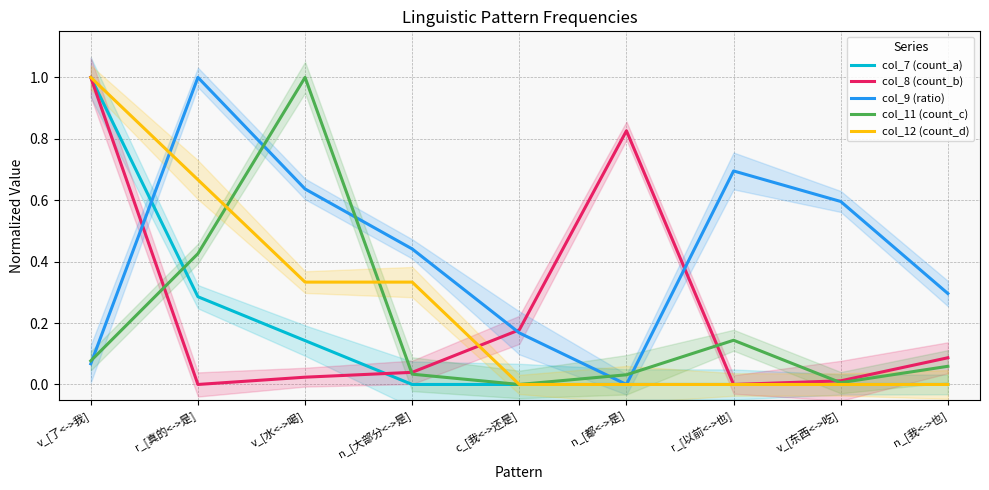

Reading left to right, extract all data points from this chart.

col_7 (count_a): v_[了<->我]=1.0	r_[真的<->是]=0.3	v_[水<->喝]=0.1	n_[大部分<->是]=0.0	c_[我<->还是]=0.0	n_[都<->是]=0.0	r_[以前<->也]=0.0	v_[东西<->吃]=0.0	n_[我<->也]=0.0
col_8 (count_b): v_[了<->我]=1.0	r_[真的<->是]=0.0	v_[水<->喝]=0.0	n_[大部分<->是]=0.0	c_[我<->还是]=0.2	n_[都<->是]=0.8	r_[以前<->也]=0.0	v_[东西<->吃]=0.0	n_[我<->也]=0.1
col_9 (ratio): v_[了<->我]=0.1	r_[真的<->是]=1.0	v_[水<->喝]=0.6	n_[大部分<->是]=0.4	c_[我<->还是]=0.2	n_[都<->是]=0.0	r_[以前<->也]=0.7	v_[东西<->吃]=0.6	n_[我<->也]=0.3
col_11 (count_c): v_[了<->我]=0.1	r_[真的<->是]=0.4	v_[水<->喝]=1.0	n_[大部分<->是]=0.0	c_[我<->还是]=0.0	n_[都<->是]=0.0	r_[以前<->也]=0.1	v_[东西<->吃]=0.0	n_[我<->也]=0.1
col_12 (count_d): v_[了<->我]=1.0	r_[真的<->是]=0.7	v_[水<->喝]=0.3	n_[大部分<->是]=0.3	c_[我<->还是]=0.0	n_[都<->是]=0.0	r_[以前<->也]=0.0	v_[东西<->吃]=0.0	n_[我<->也]=0.0